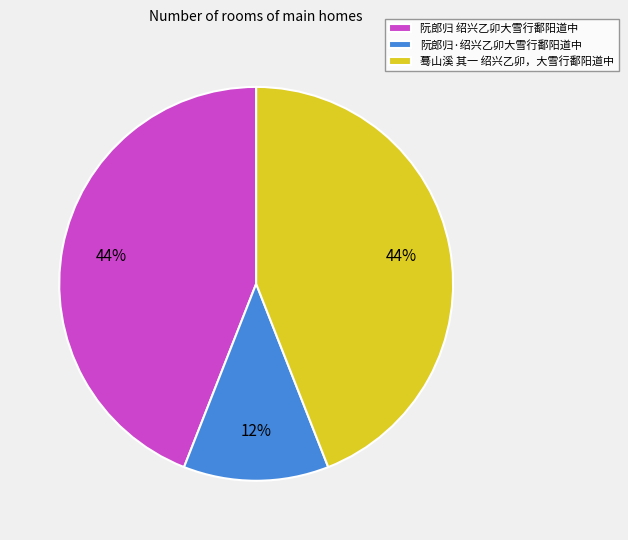

Which has a higher value, 阮郎归 绍兴乙卯大雪行鄱阳道中 or 阮郎归·绍兴乙卯大雪行鄱阳道中?

阮郎归 绍兴乙卯大雪行鄱阳道中